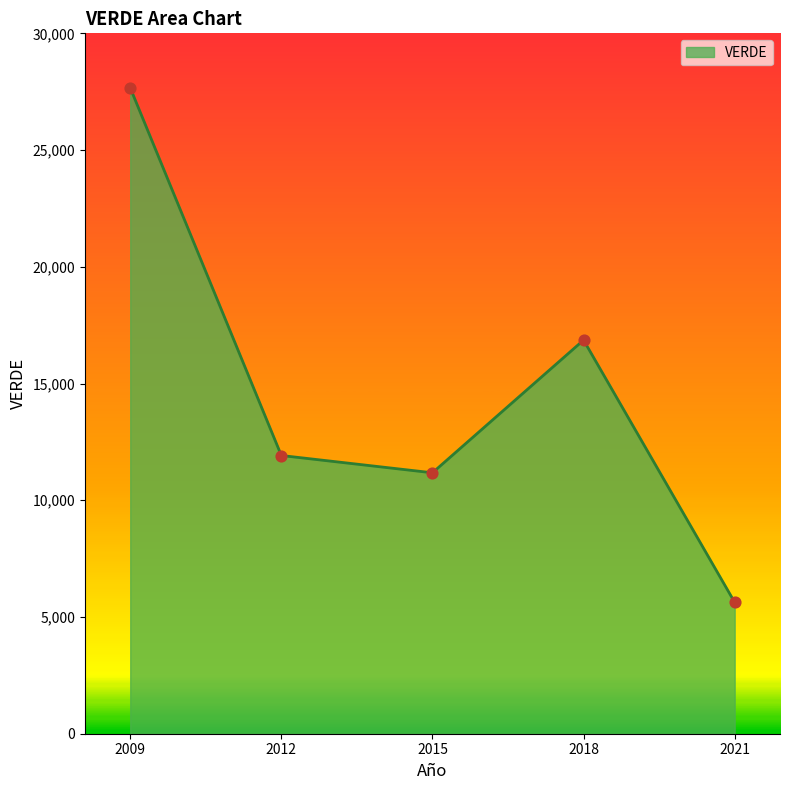

Approximately how many times larger is the value at 2021 compared to 2015?

0.5